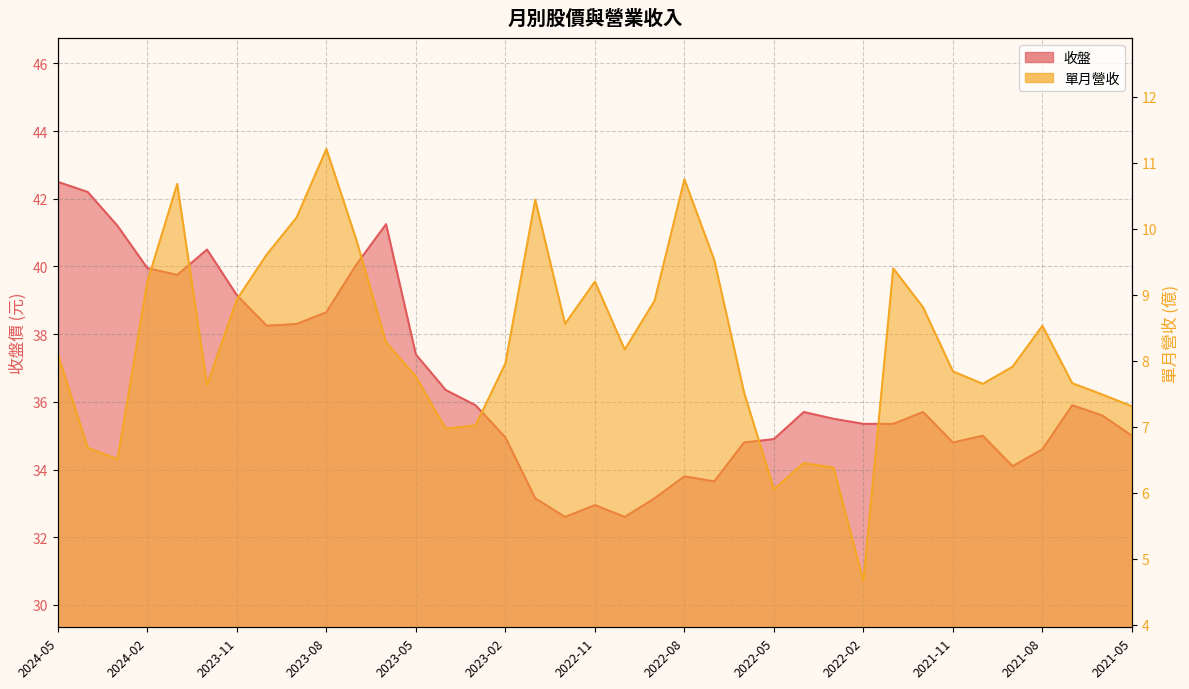

Is it true that 收盤 equals 39.8 at 2024-01?

True